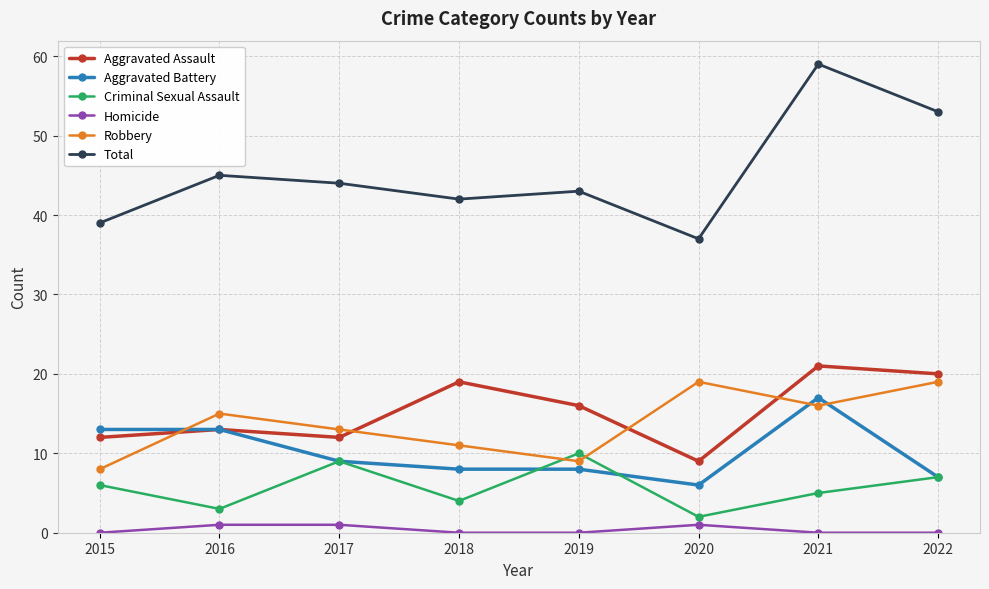

How many series are shown in this chart?

6